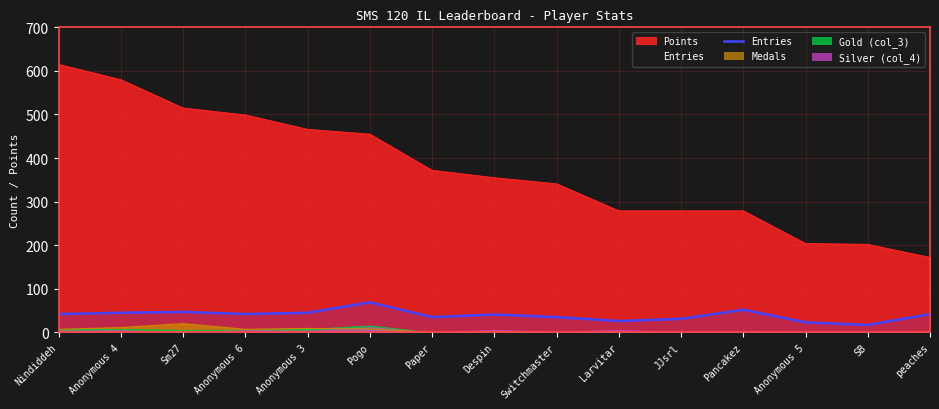

Is the value of Points at Anonymous 5 greater than the value of Medals at Pogo?

Yes